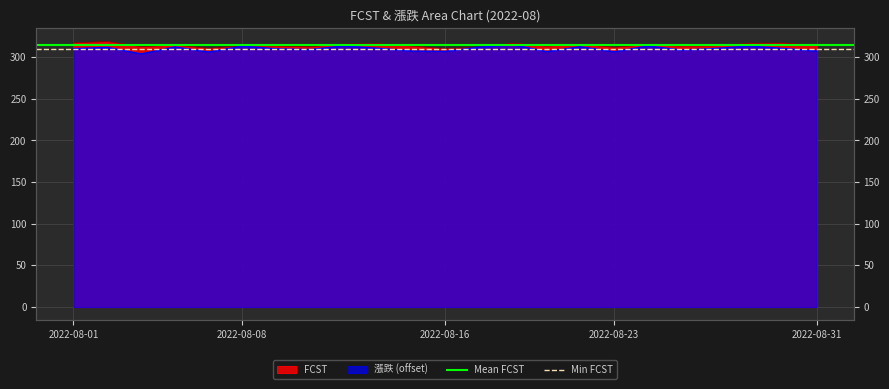

What is the value of the Min FCST point at the 1st from the left?

310.2